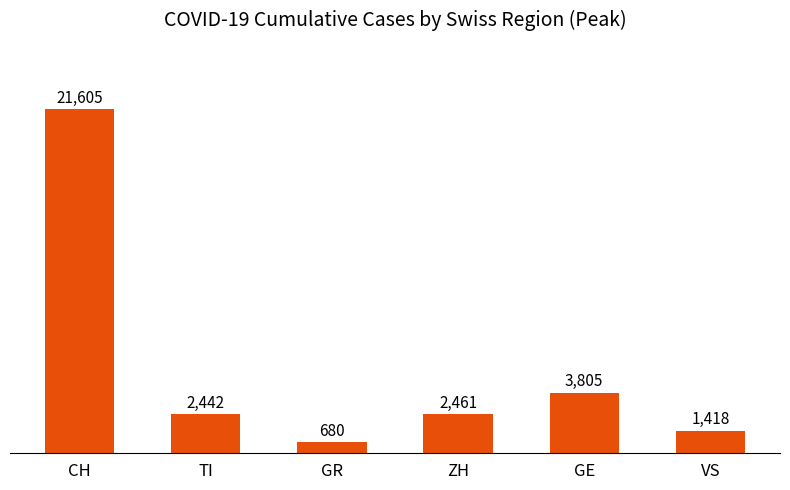

Between TI and GE, which is larger?

GE